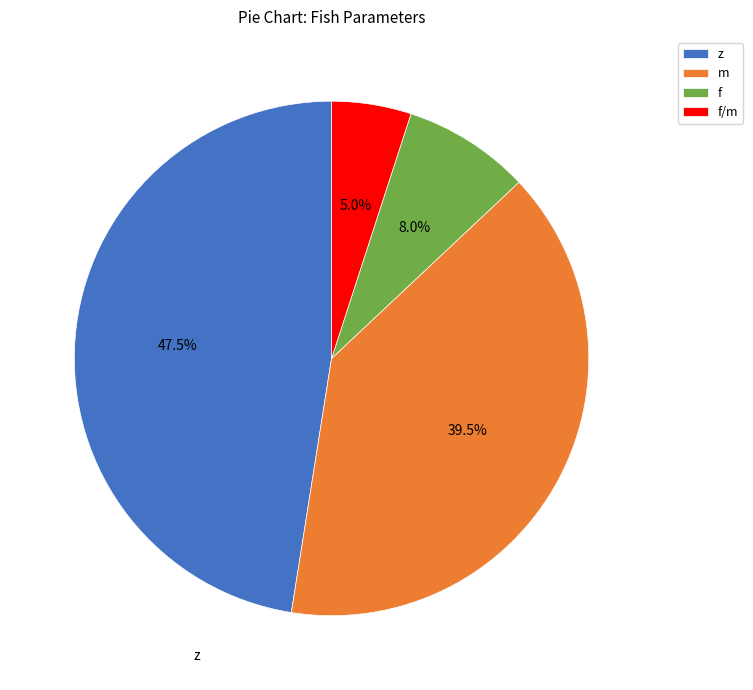

What percentage is NOT represented by f?

92.0%